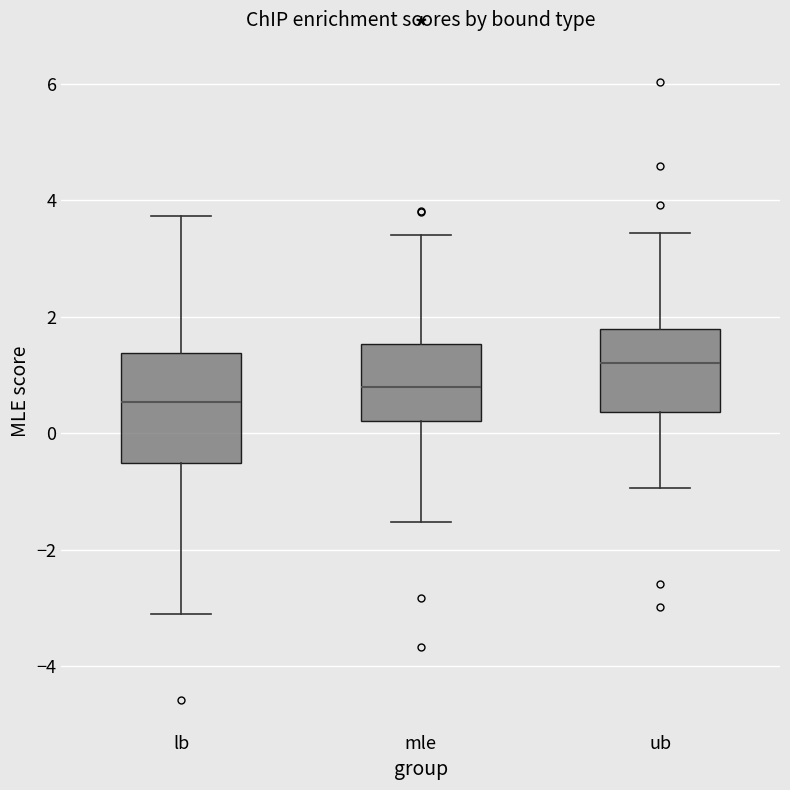

Which box is the tallest, from its lower edge to its upper edge?

lb